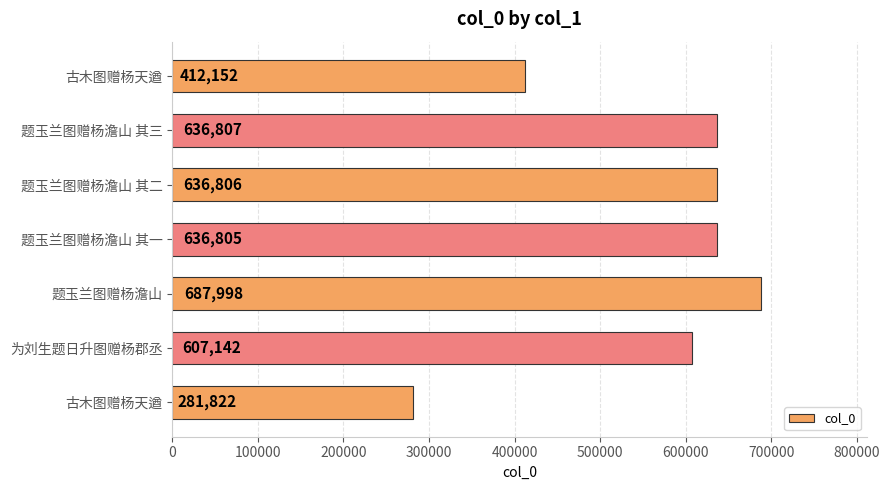

Are the bars grouped side by side (vs. stacked)?

No